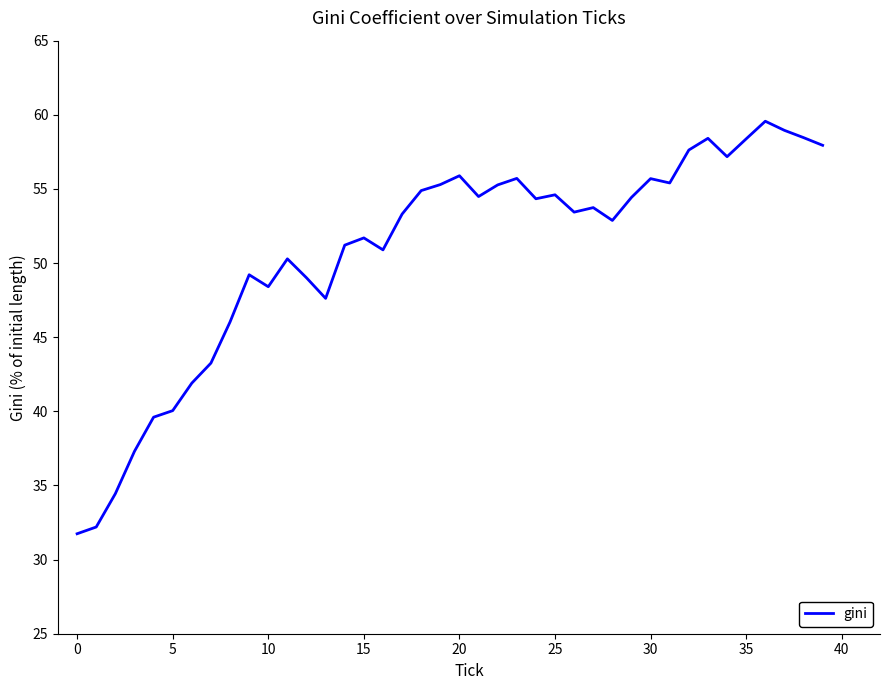

What is the minimum value shown in the chart?

31.7